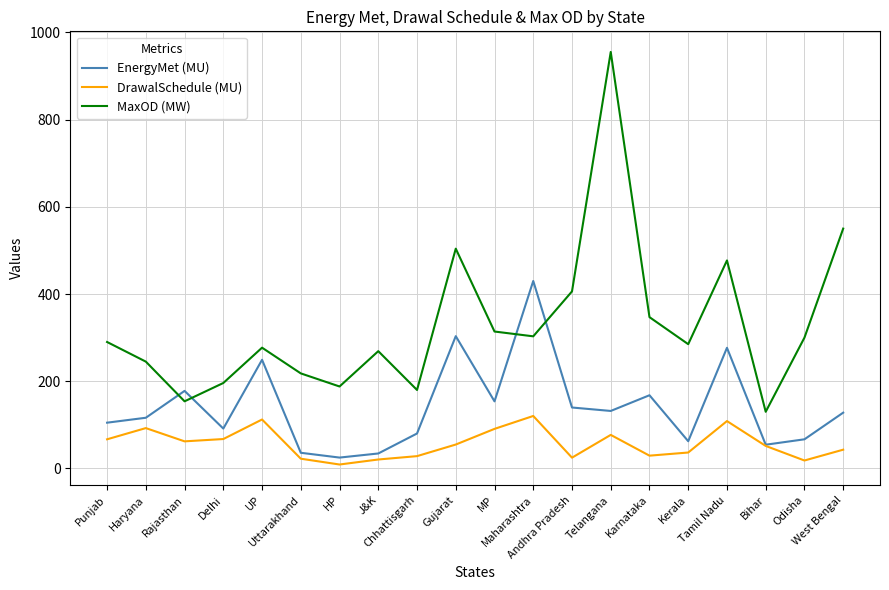

The value of MaxOD (MW) at MP is 430.1. True or false?

False